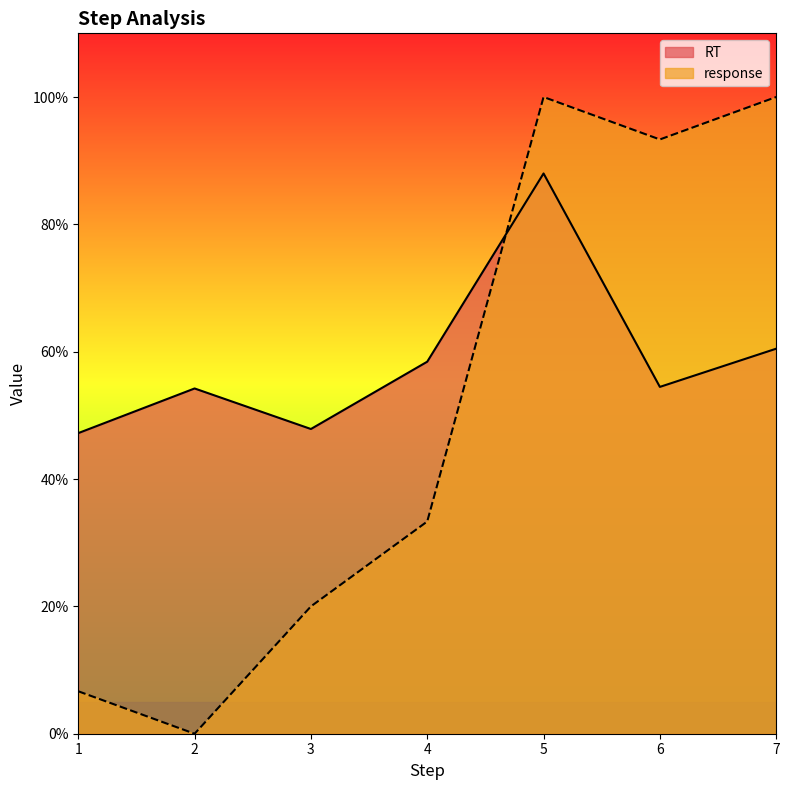

What are all the series names shown in the legend?

RT, response